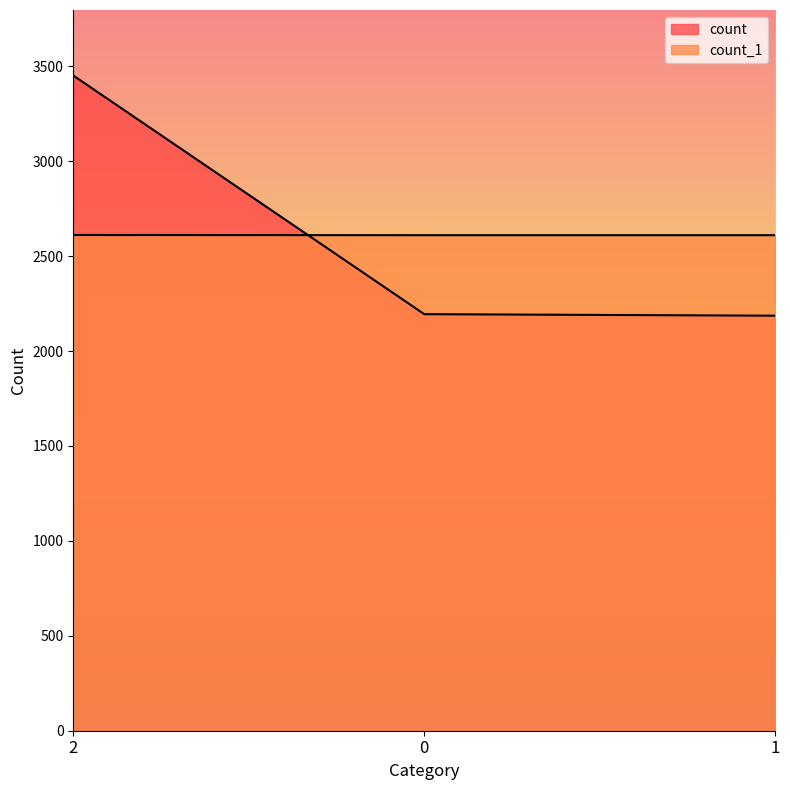

At how many categories does at least one series exceed 3395?

1